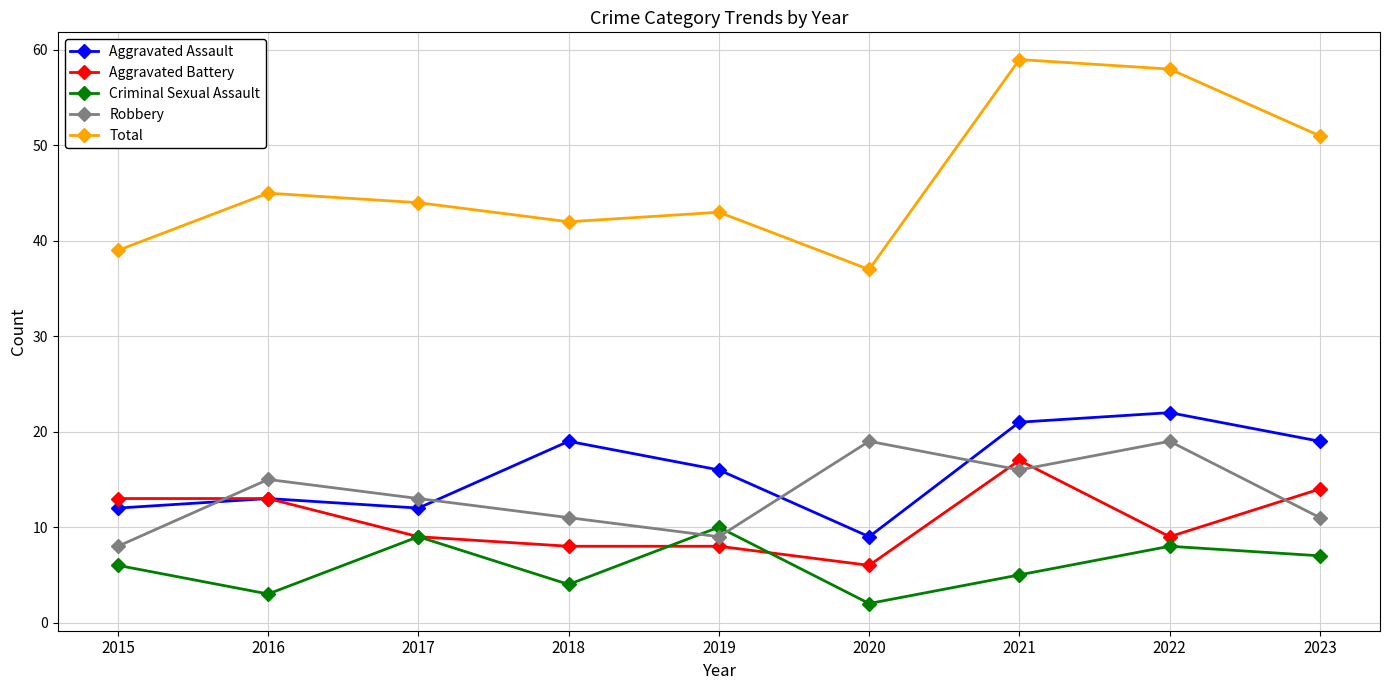

What is the value of the Total point at the 5th from the left?

43